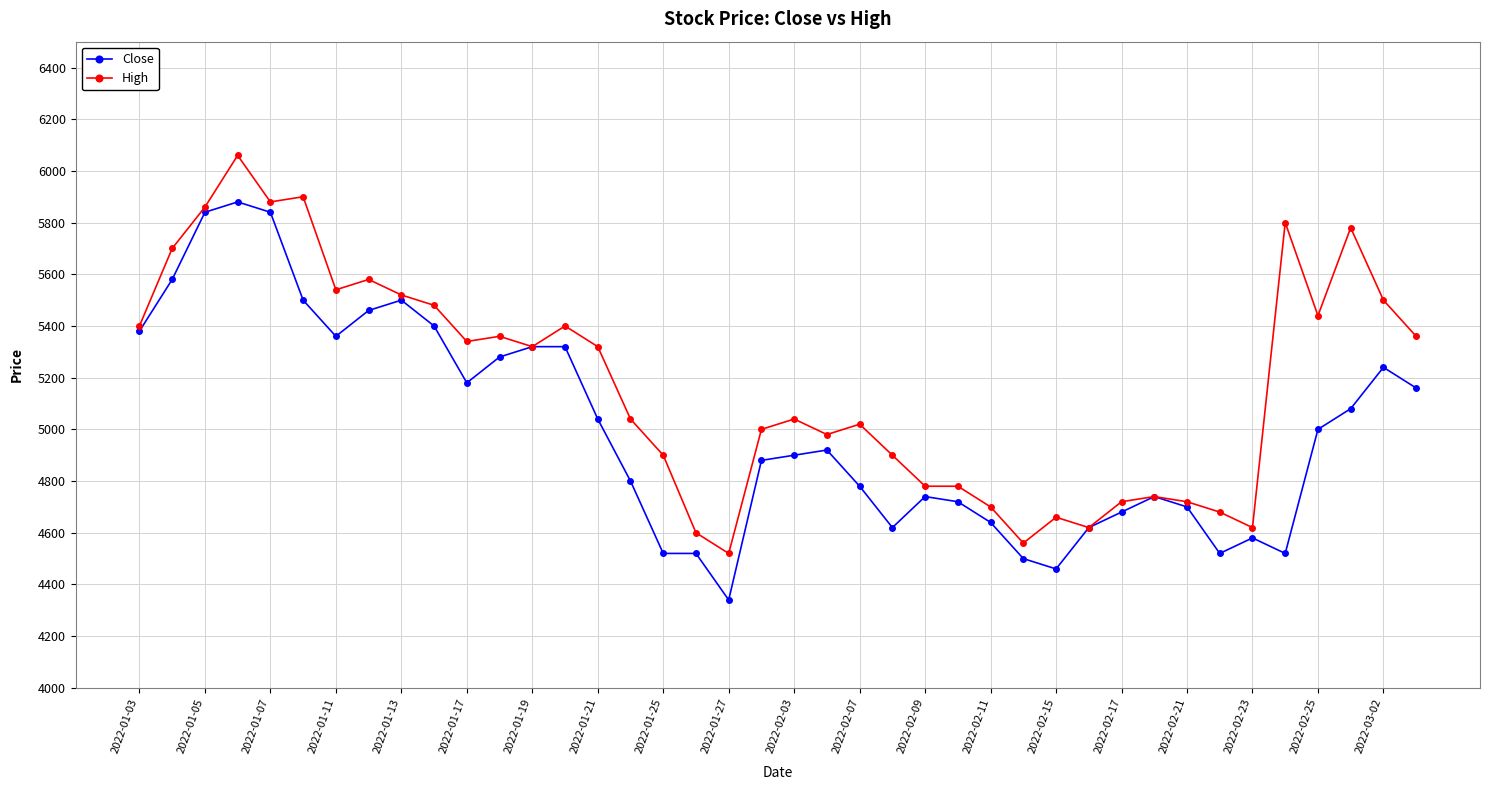

Does the chart display data point markers on the line(s)?

Yes